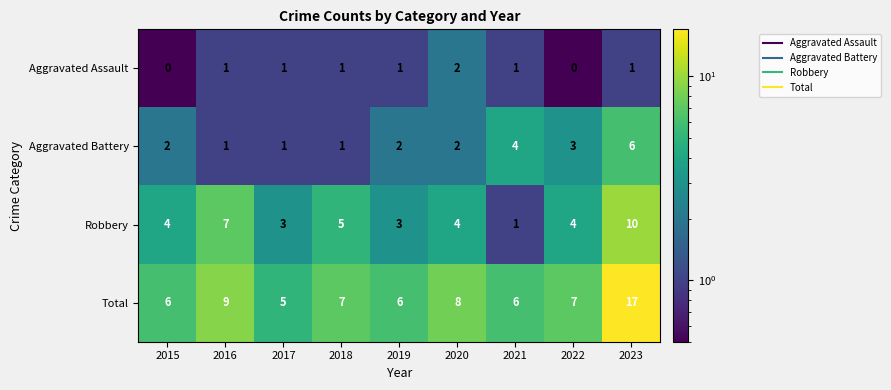

How many Aggravated Battery values are between 1 and 3?

7